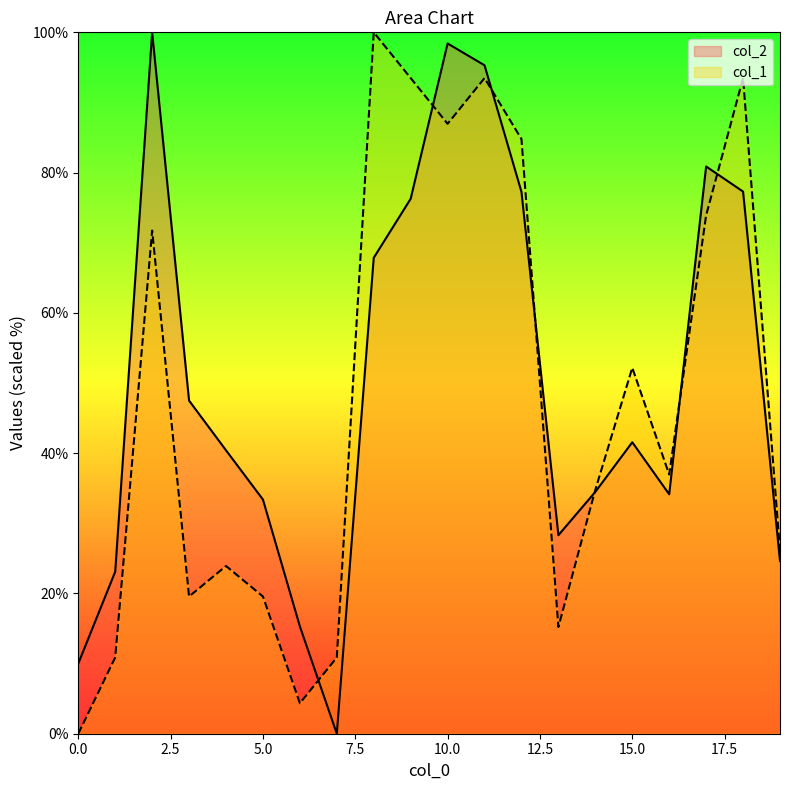

What are all the series names shown in the legend?

col_2, col_1